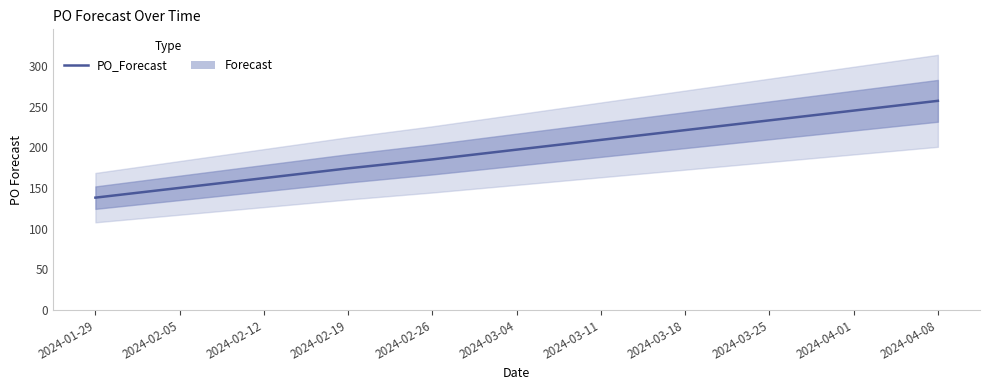

How many values are below 197?

5